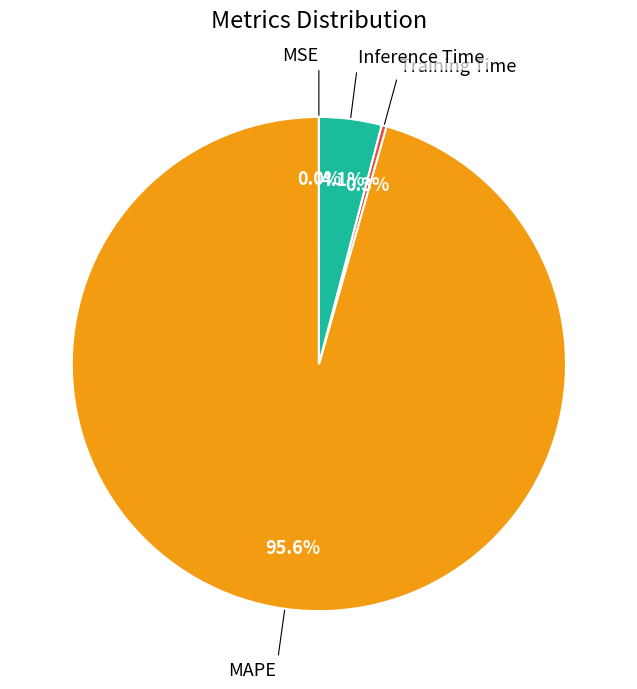

Which has a higher value, MAPE or Training Time?

MAPE